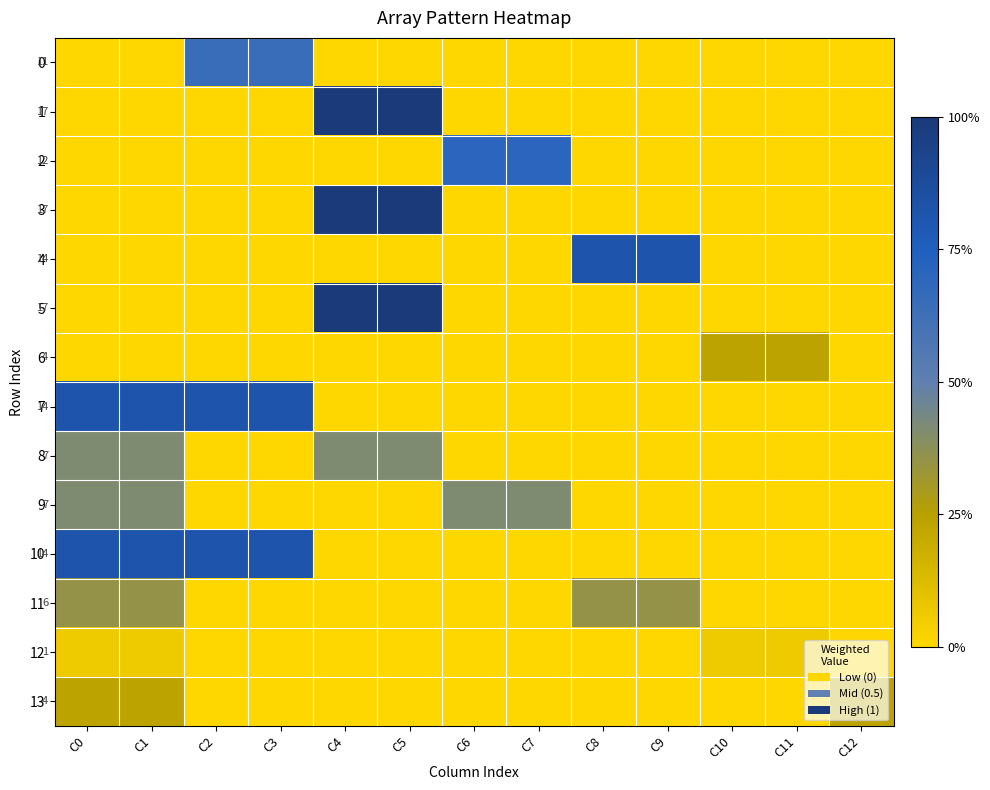

How many data points in 12 are above 0?

4